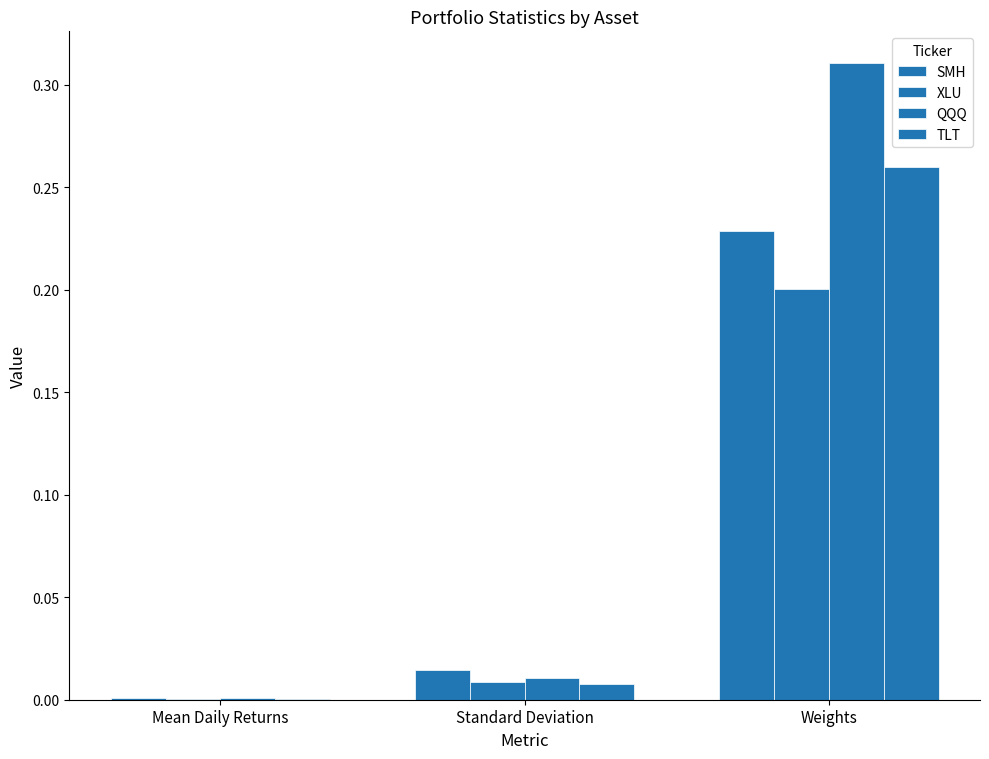

How many series are shown in this chart?

4